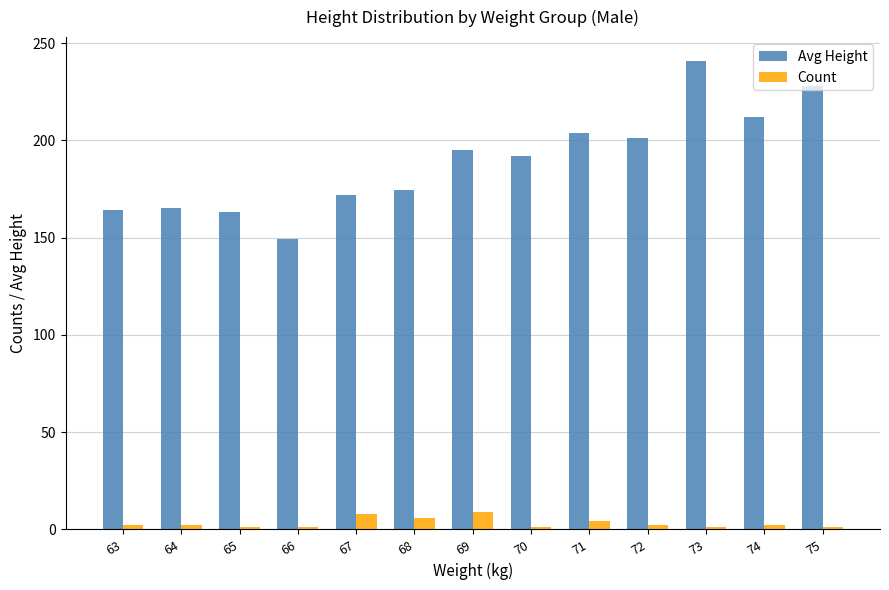

What is the difference between the second highest and minimum values in the Avg Height series?

79.0